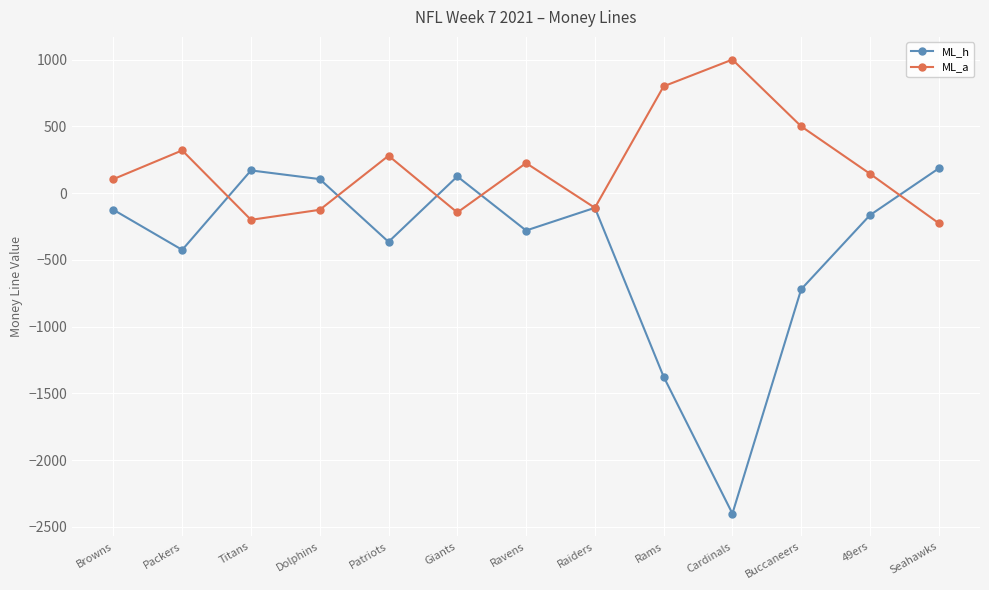

What is the value of the ML_a point at the 5th from the left?

280